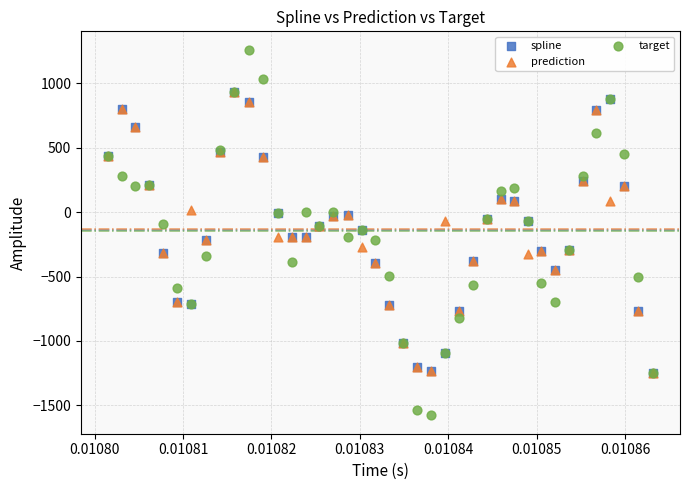

Which series has the widest spread of Y values?

target